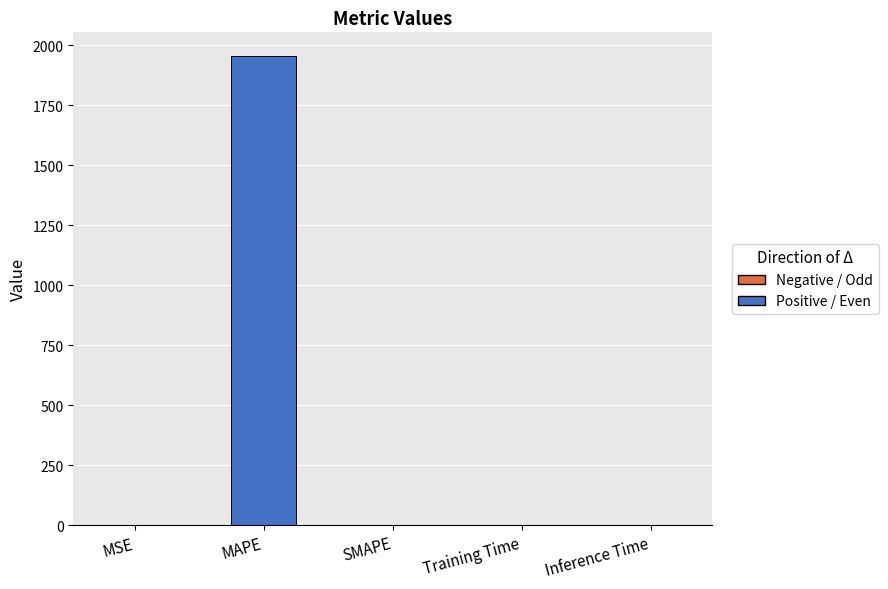

True or false: the data shows -1202.6 at SMAPE.

False